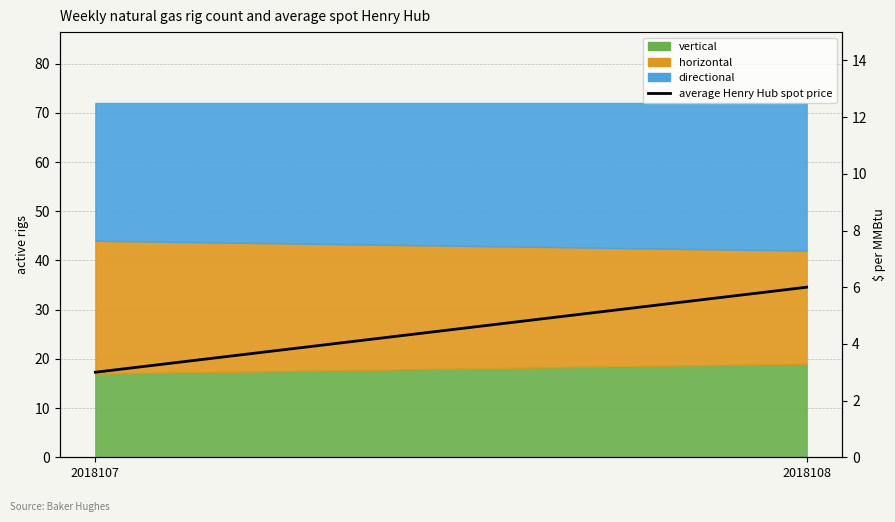

Where is the data nearest to the value 4?

2018107